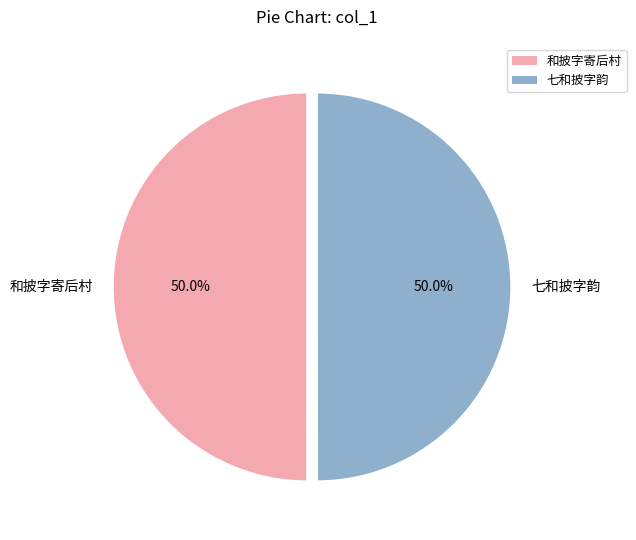

What percentage do 七和披字韵 and 和披字寄后村 together represent?

100.0%